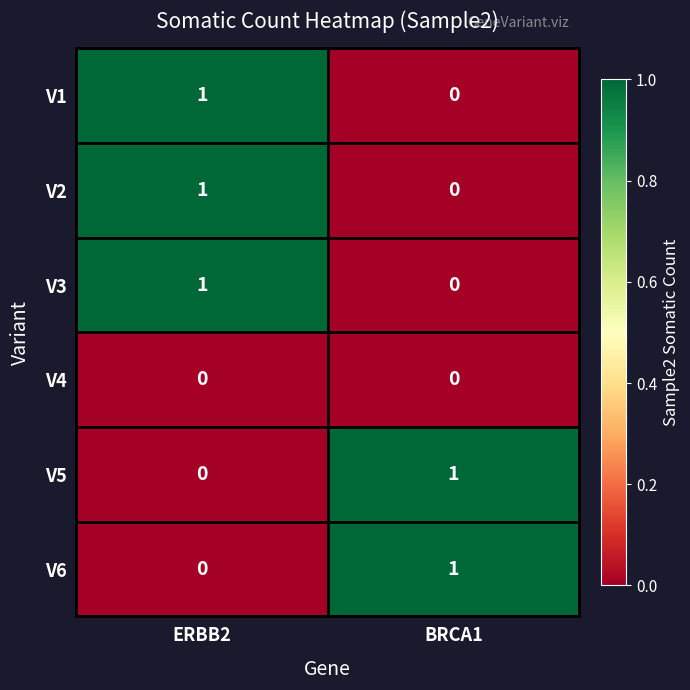

At which category is the sum across all series the highest?

ERBB2